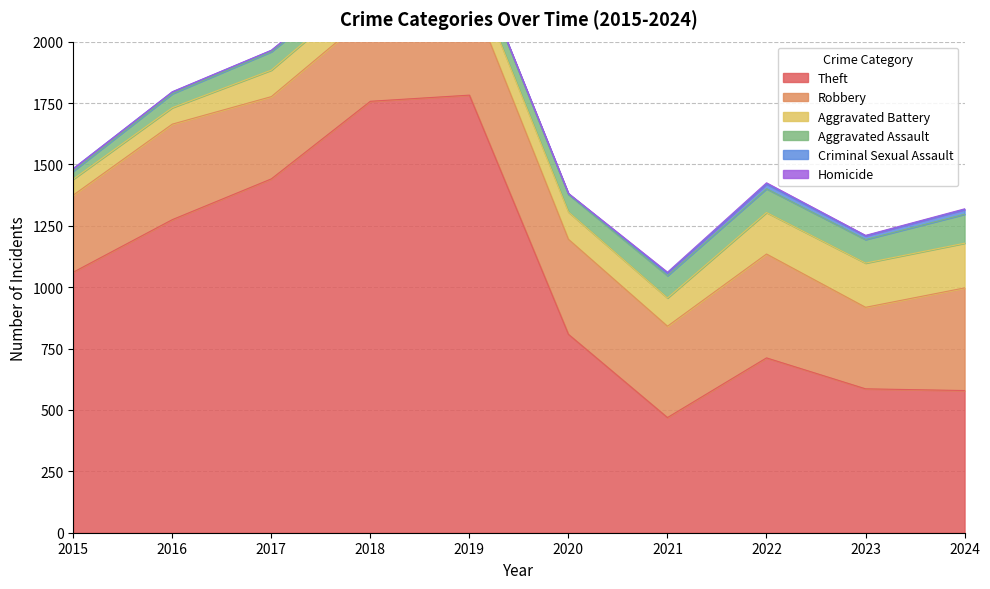

How many lines are shown in the chart?

6